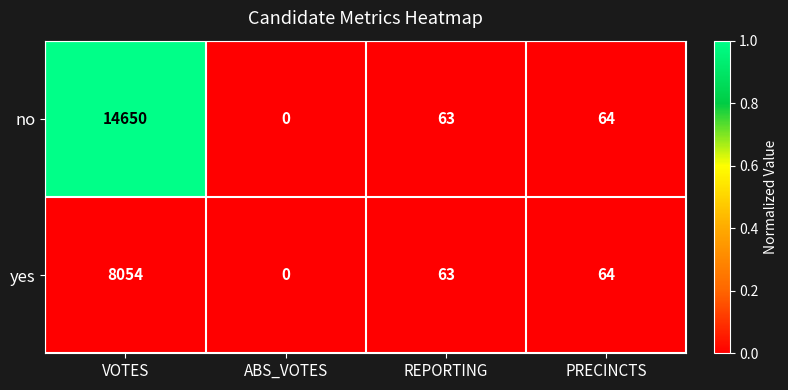

At which category is the sum across all series the highest?

VOTES